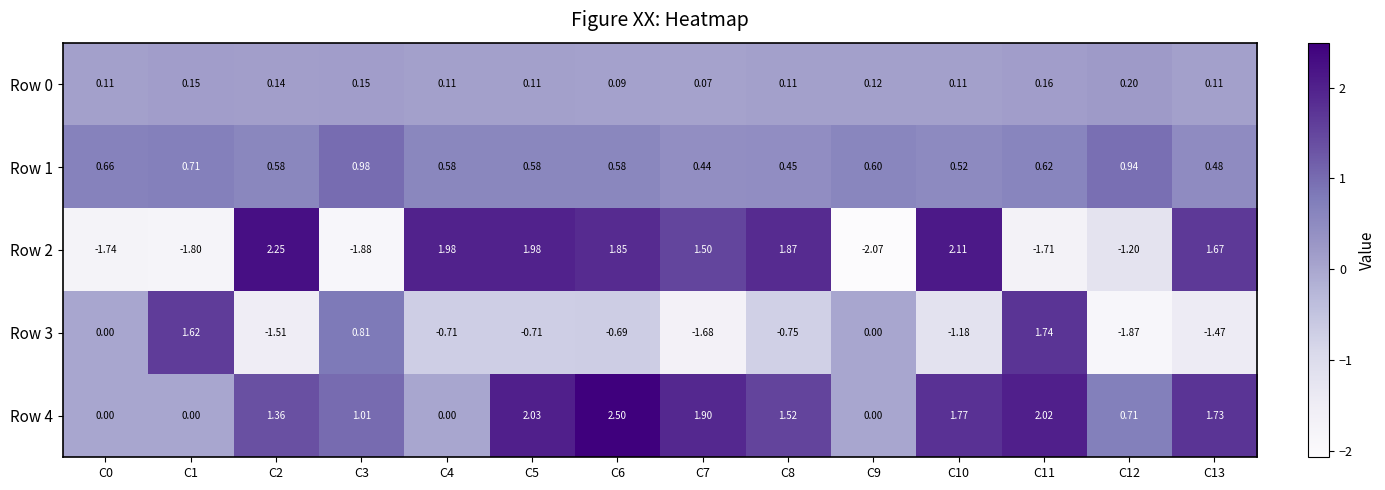

Is the value of Row 3 at C5 greater than the value of Row 2 at C11?

Yes